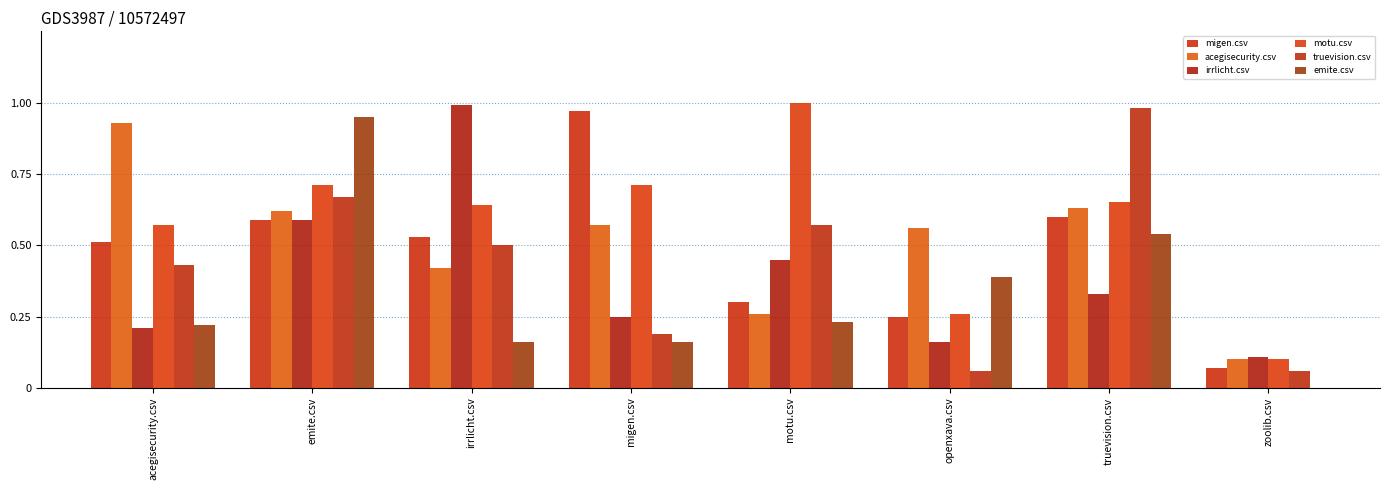

Are the bars grouped side by side (vs. stacked)?

Yes